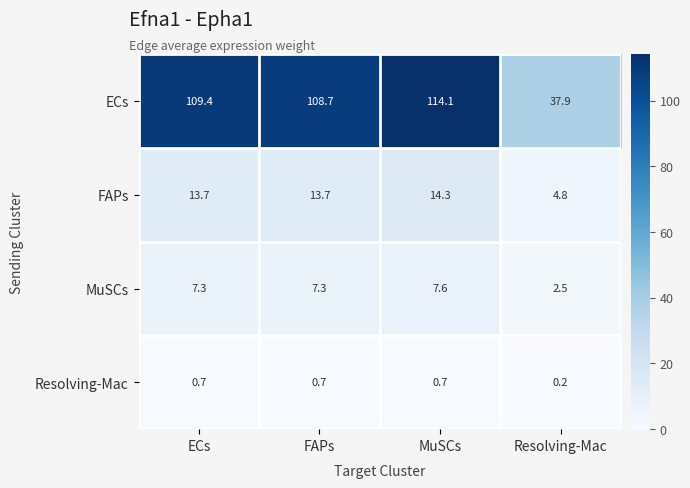

What is the sum of the FAPs values at Resolving-Mac and ECs?

18.5